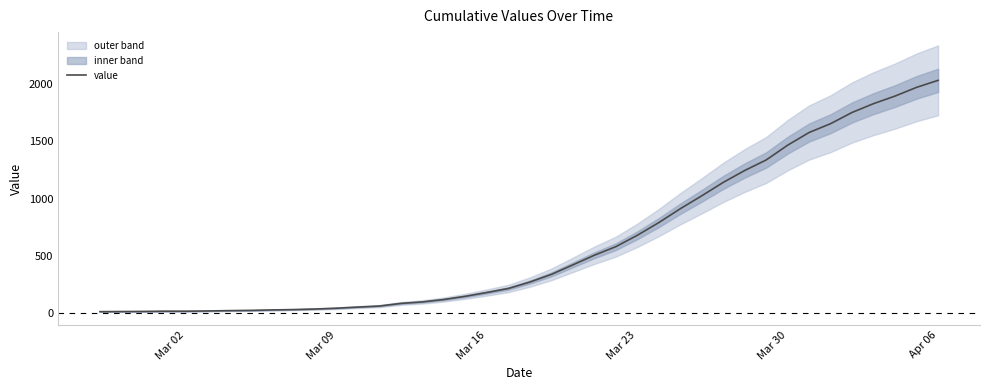

What is the maximum value for value?

2032